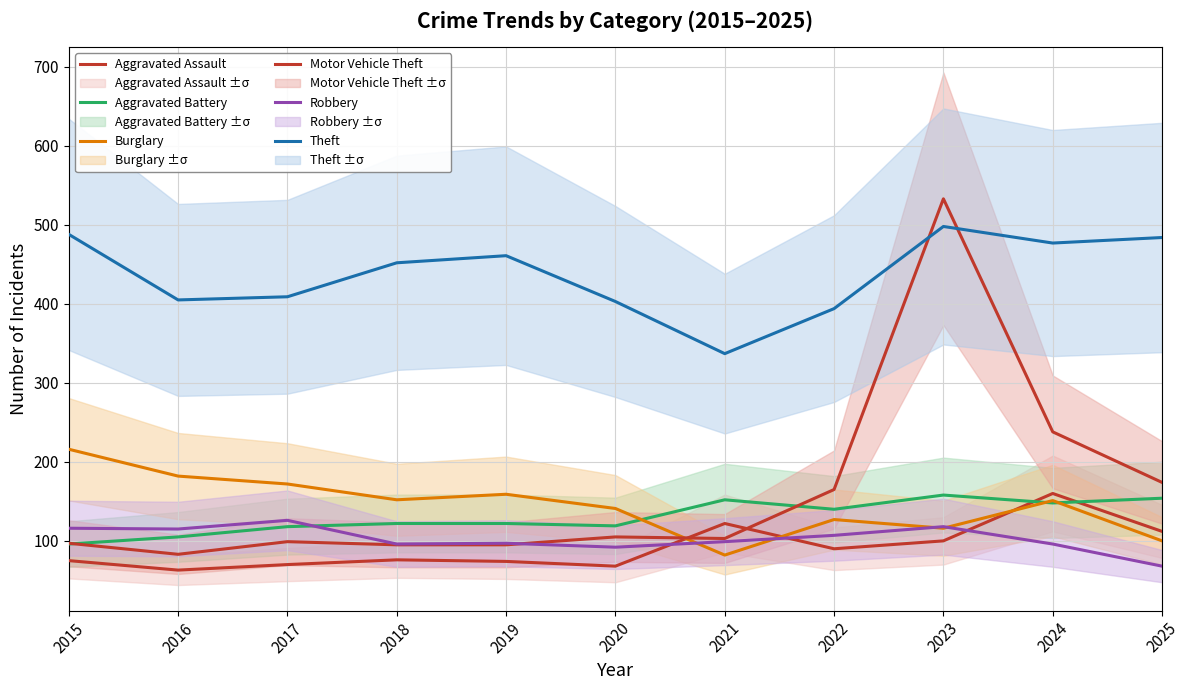

What is the difference between the Aggravated Battery values at 2024 and 2022?

8